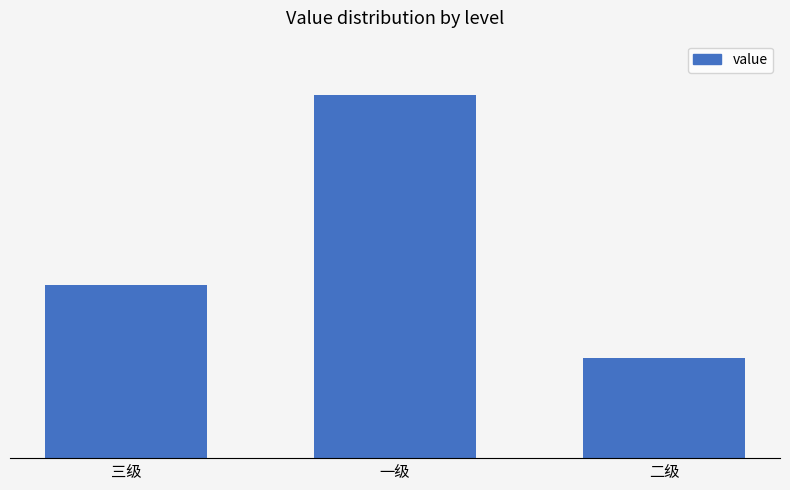

Reading right to left, extract all data points from this chart.

408	1475	704